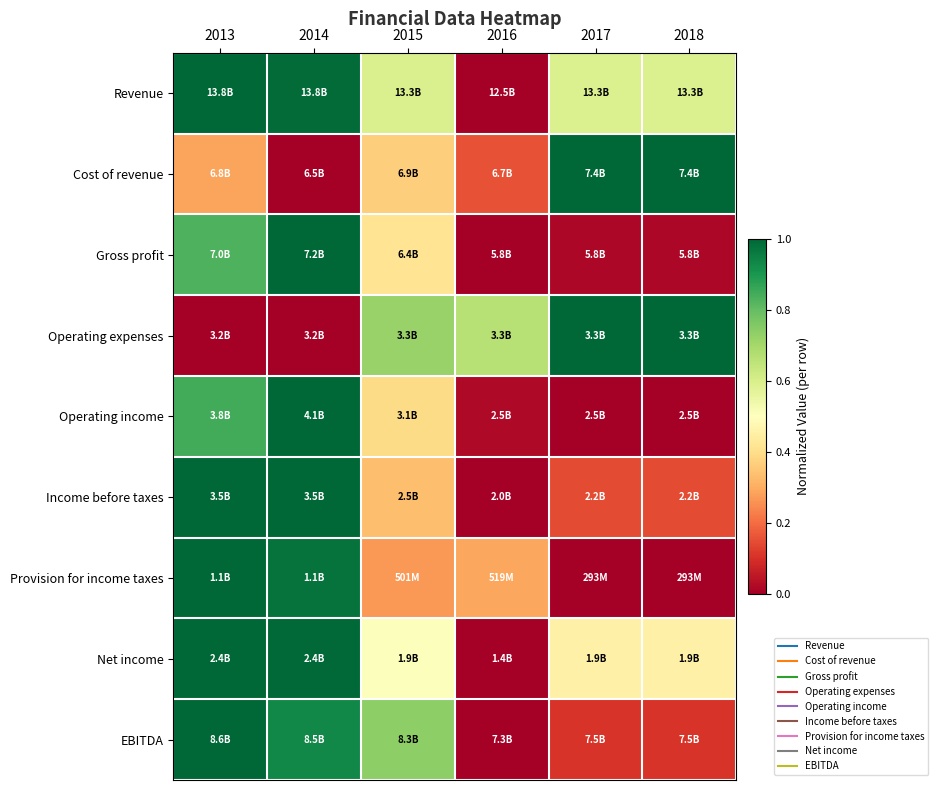

Reading left to right, transcribe all the data shown in this chart.

Revenue: 2013=1.0	2014=1.0	2015=0.6	2016=0.0	2017=0.6	2018=0.6
Cost of revenue: 2013=0.3	2014=0.0	2015=0.4	2016=0.2	2017=1.0	2018=1.0
Gross profit: 2013=0.8	2014=1.0	2015=0.4	2016=0.0	2017=0.0	2018=0.0
Operating expenses: 2013=0.0	2014=0.0	2015=0.7	2016=0.7	2017=1.0	2018=1.0
Operating income: 2013=0.8	2014=1.0	2015=0.4	2016=0.0	2017=0.0	2018=0.0
Income before taxes: 2013=1.0	2014=1.0	2015=0.3	2016=0.0	2017=0.1	2018=0.1
Provision for income taxes: 2013=1.0	2014=1.0	2015=0.3	2016=0.3	2017=0.0	2018=0.0
Net income: 2013=1.0	2014=1.0	2015=0.5	2016=0.0	2017=0.5	2018=0.5
EBITDA: 2013=1.0	2014=0.9	2015=0.7	2016=0.0	2017=0.1	2018=0.1